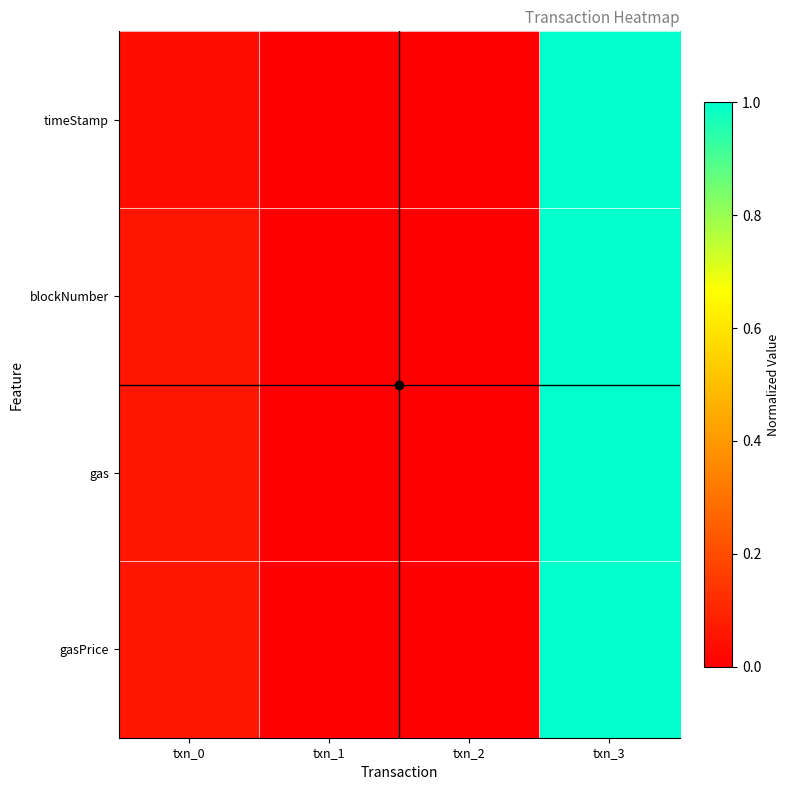

Reading left to right, transcribe all the data shown in this chart.

timeStamp: txn_0=0.0	txn_1=0.0	txn_2=0.0	txn_3=1.0
blockNumber: txn_0=0.1	txn_1=0.0	txn_2=0.0	txn_3=1.0
gas: txn_0=0.1	txn_1=0.0	txn_2=0.0	txn_3=1.0
gasPrice: txn_0=0.1	txn_1=0.0	txn_2=0.0	txn_3=1.0